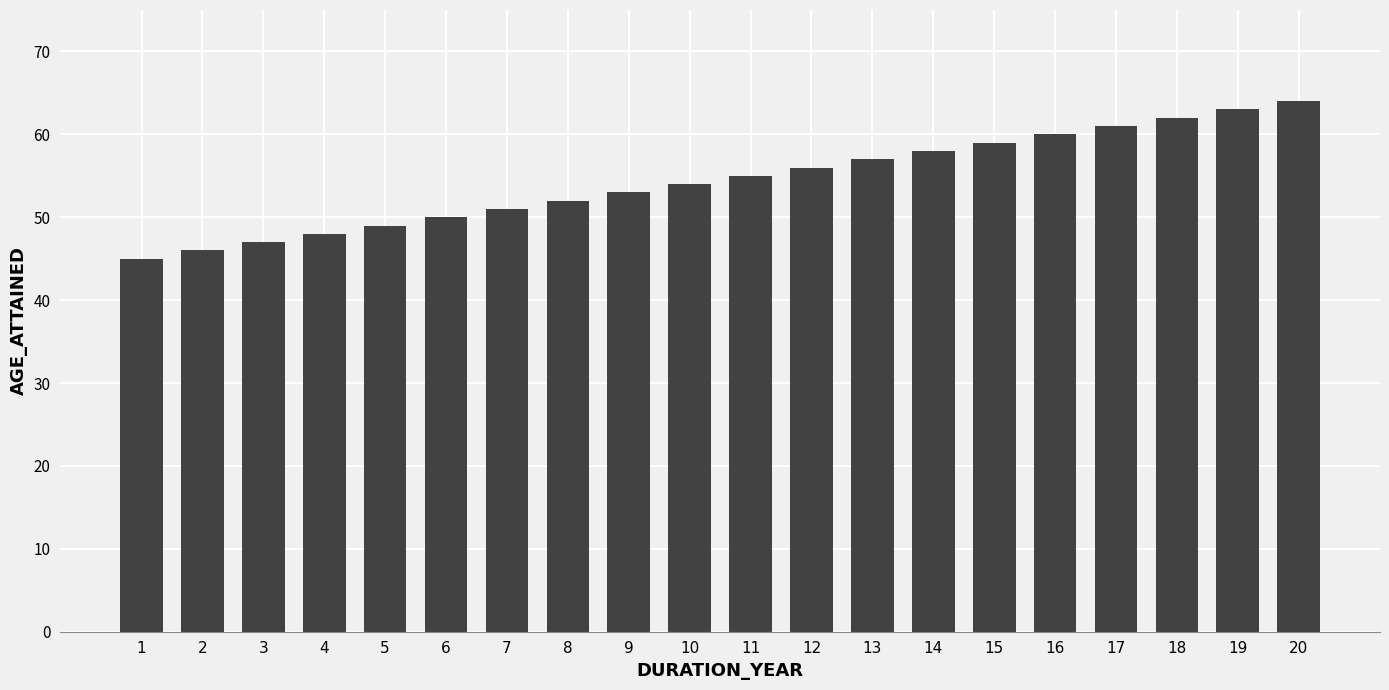

How many bars are there in total?

20